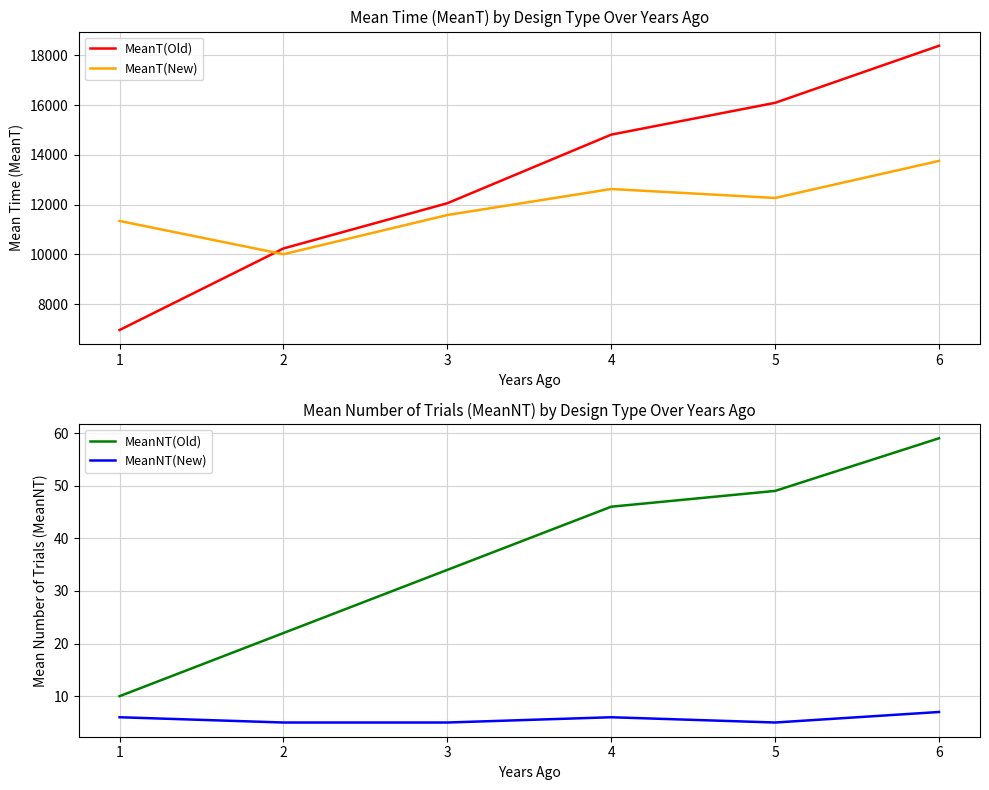

True or false: MeanT(New) has a value of 10008 at 2.

True